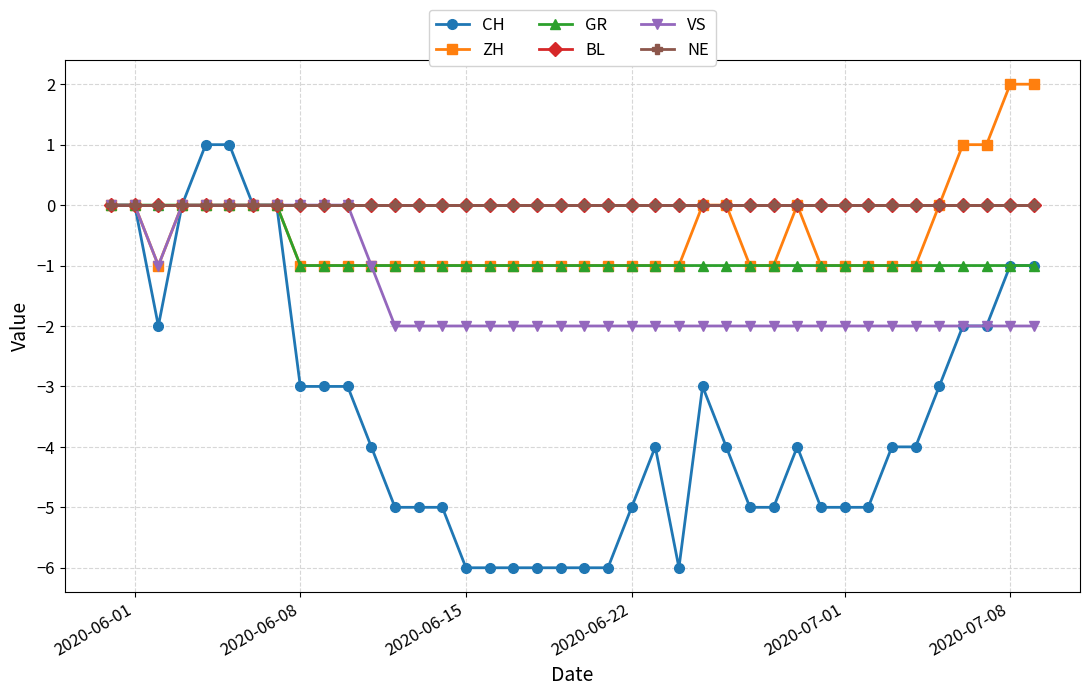

Where is BL nearest to the value 0?

2020-06-01